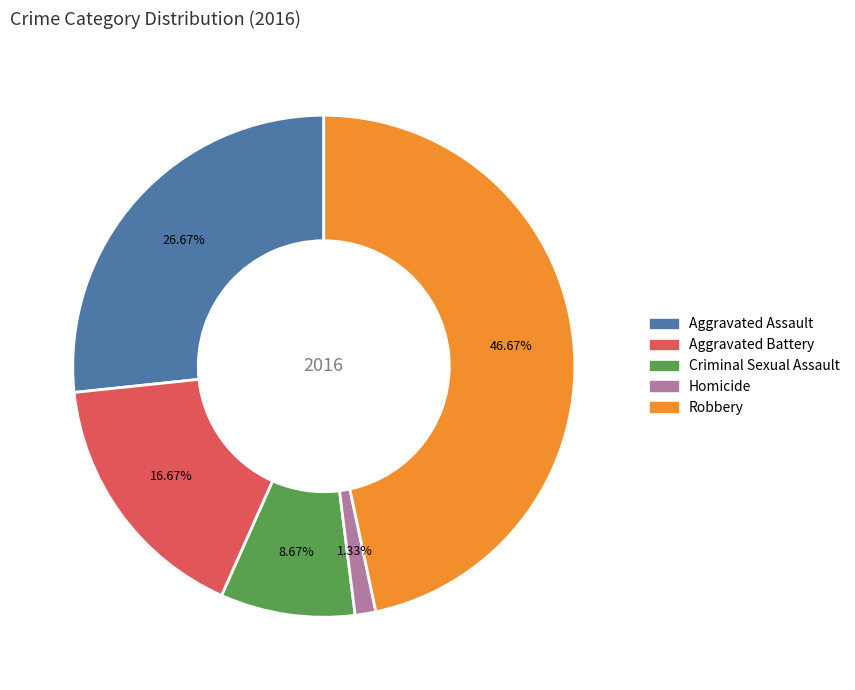

Which has a higher value, Robbery or Aggravated Assault?

Robbery